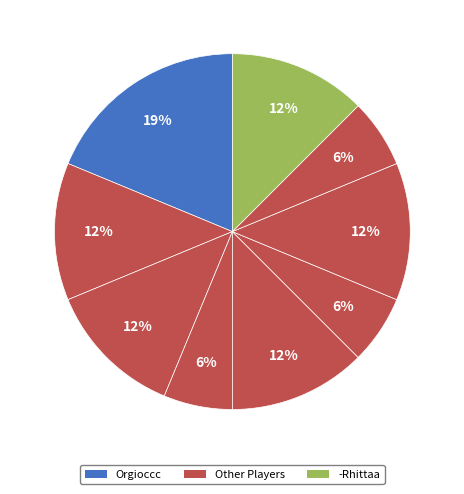

Count the number of slices in the pie.

9